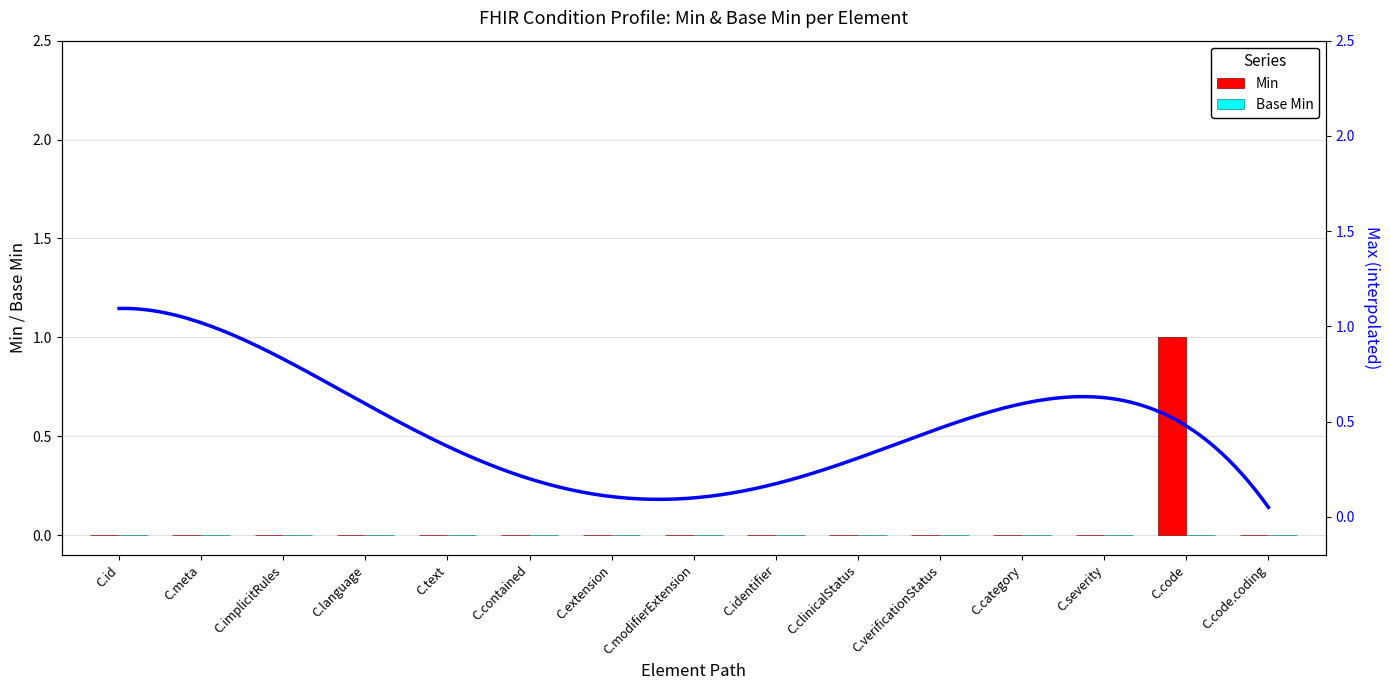

Reading left to right, transcribe all the data shown in this chart.

Min: C.id=0	C.meta=0	C.implicitRules=0	C.language=0	C.text=0	C.contained=0	C.extension=0	C.modifierExtension=0	C.identifier=0	C.clinicalStatus=0	C.verificationStatus=0	C.category=0	C.severity=0	C.code=1	C.code.coding=0
Base Min: C.id=0	C.meta=0	C.implicitRules=0	C.language=0	C.text=0	C.contained=0	C.extension=0	C.modifierExtension=0	C.identifier=0	C.clinicalStatus=0	C.verificationStatus=0	C.category=0	C.severity=0	C.code=0	C.code.coding=0